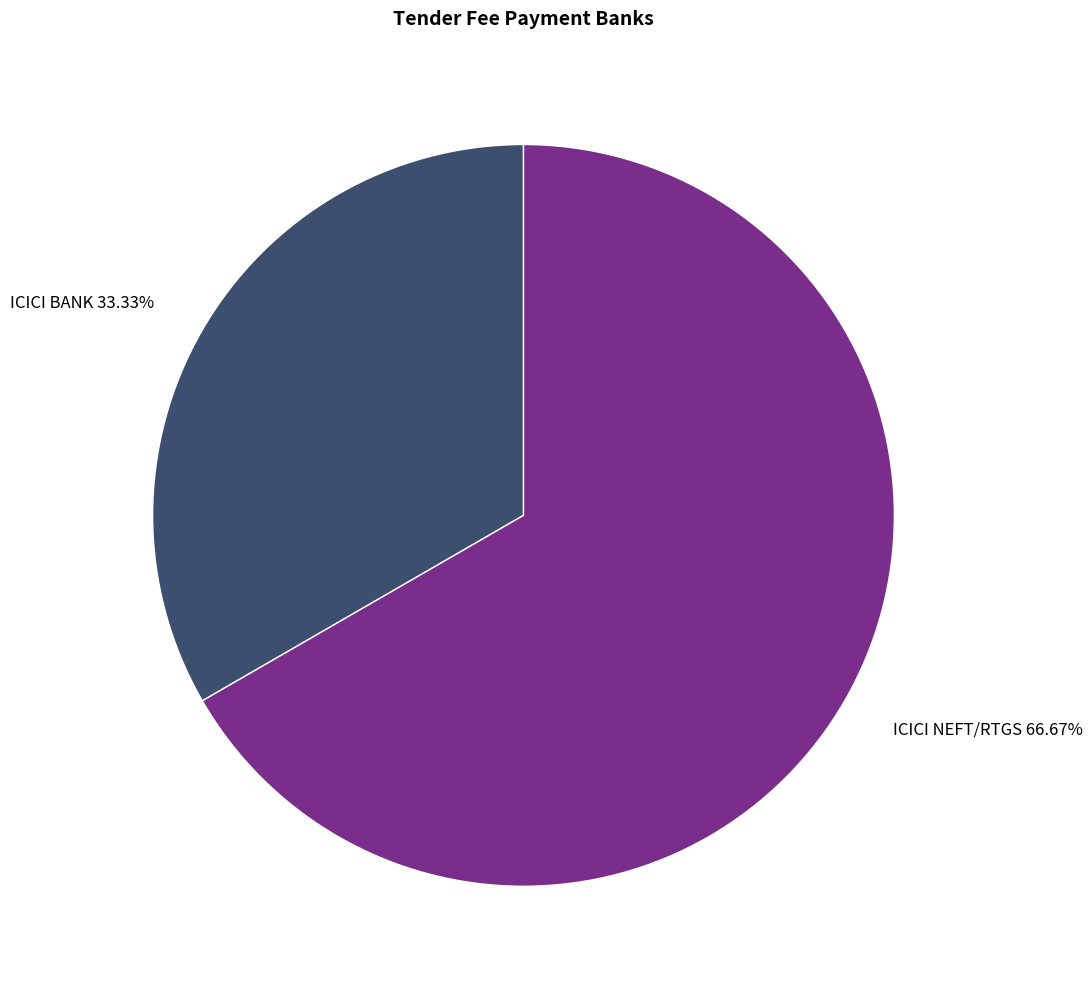

The ICICI BANK slice represents 41% of the pie. True or false?

False